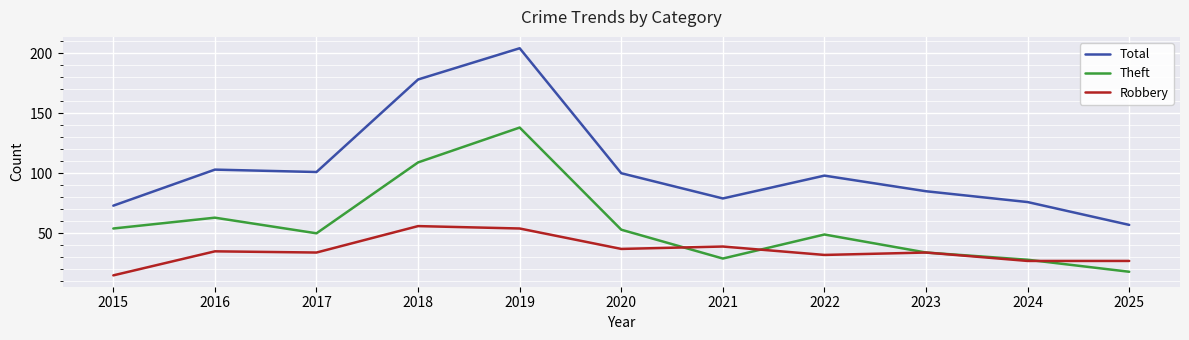

Is it true that Robbery equals 38 at 2025?

False